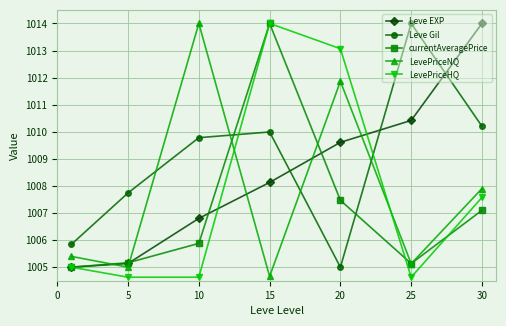

Which series has the largest total across all categories?

Leve Gil